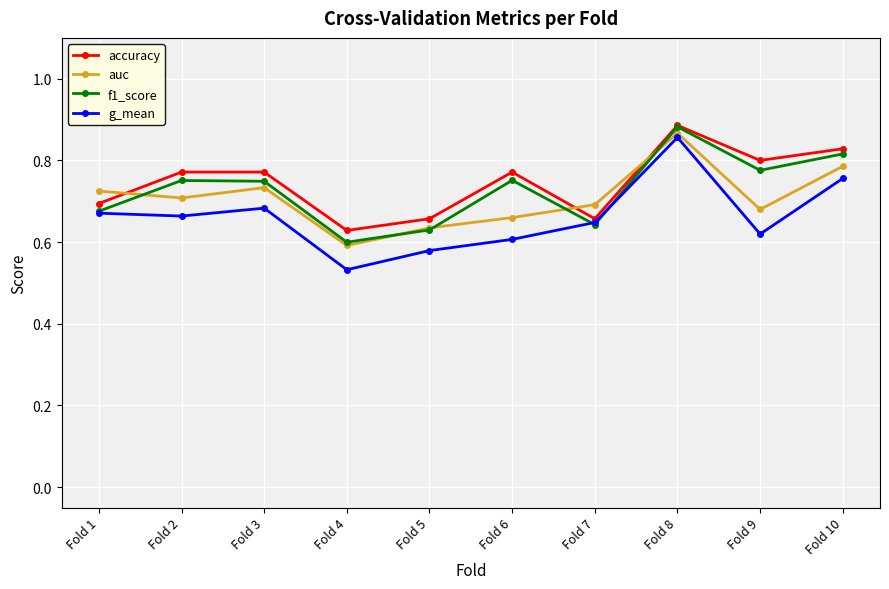

How many interior local valleys does the f1_score series have?

3